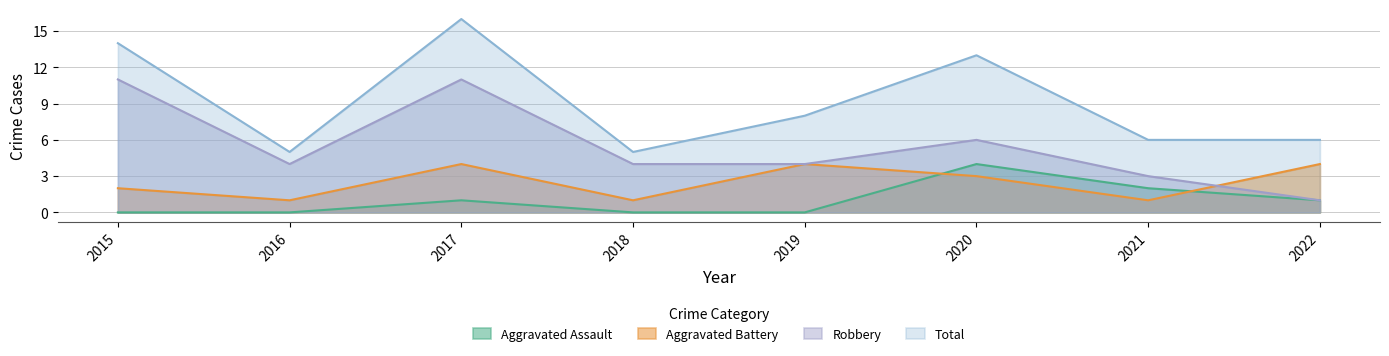

Reading left to right, list all the values displayed in this chart.

Aggravated Assault: 2015=0	2016=0	2017=1	2018=0	2019=0	2020=4	2021=2	2022=1
Aggravated Battery: 2015=2	2016=1	2017=4	2018=1	2019=4	2020=3	2021=1	2022=4
Robbery: 2015=11	2016=4	2017=11	2018=4	2019=4	2020=6	2021=3	2022=1
Total: 2015=14	2016=5	2017=16	2018=5	2019=8	2020=13	2021=6	2022=6